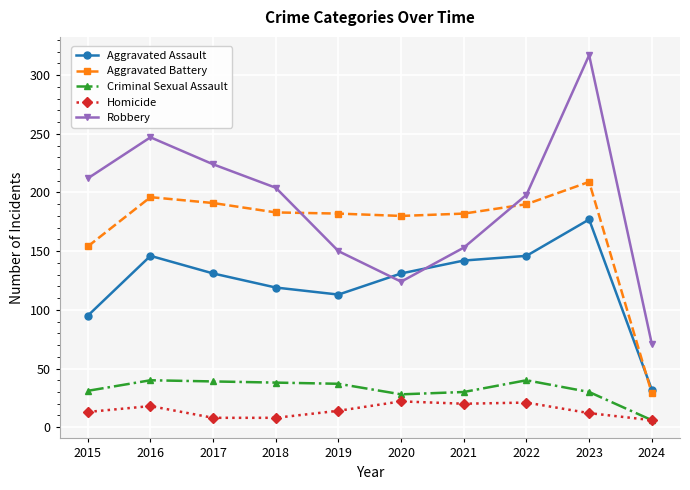

The Aggravated Assault series shows 206 at 2018. True or false?

False